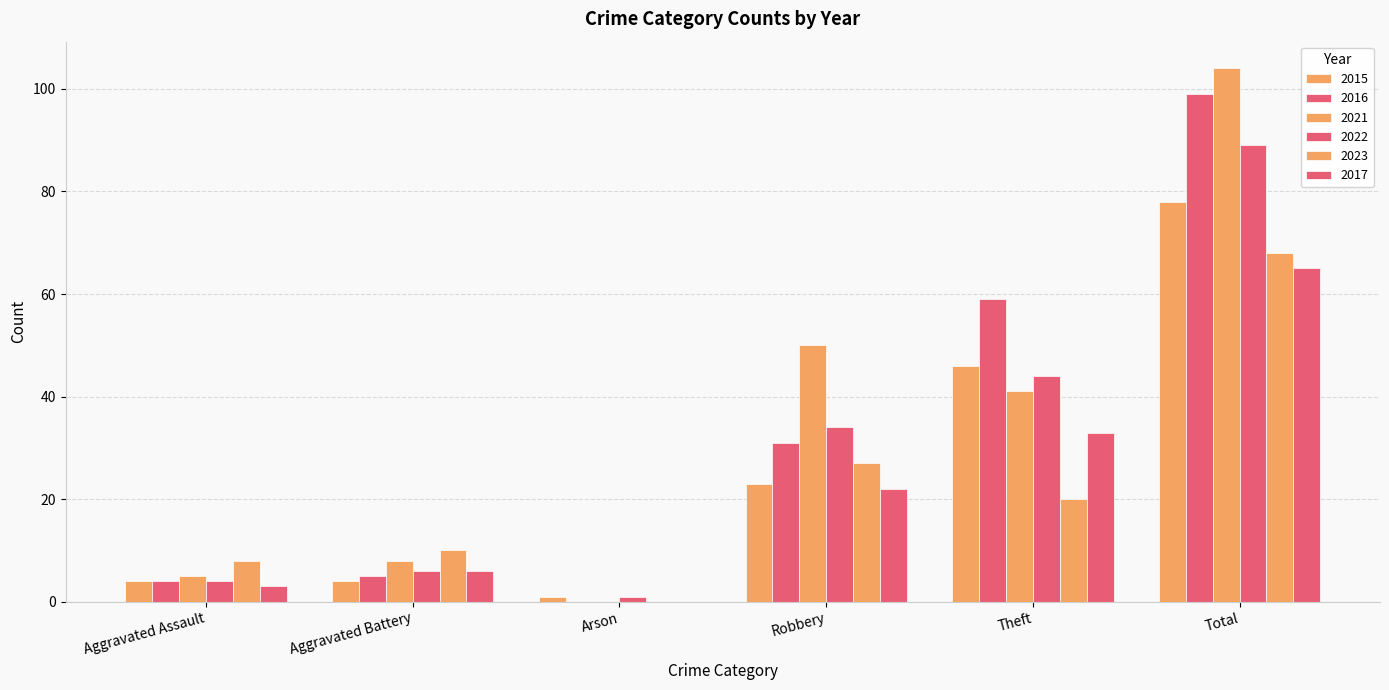

Are the bars grouped side by side (vs. stacked)?

Yes